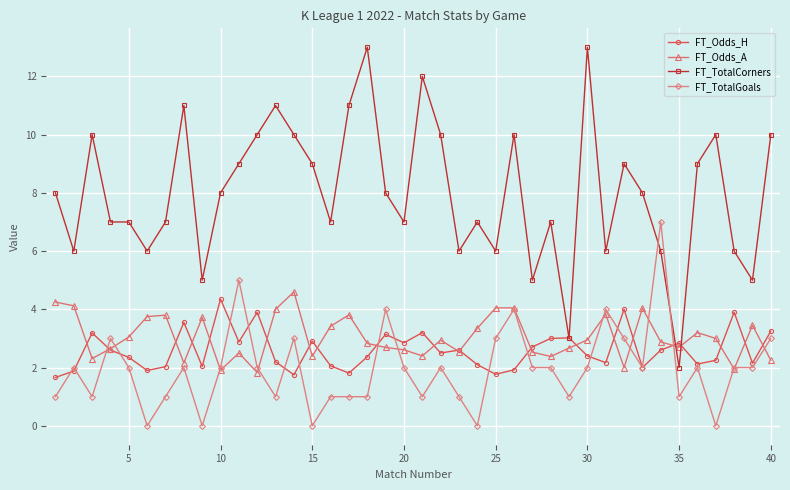

What is the sum of all FT_Odds_A values?

121.6